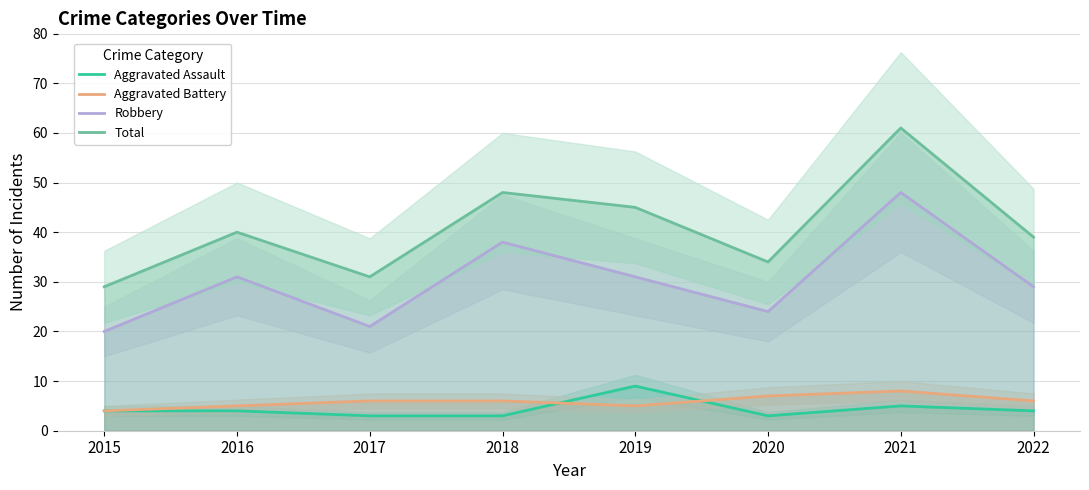

What is the difference between the second highest and minimum values in the Total series?

19